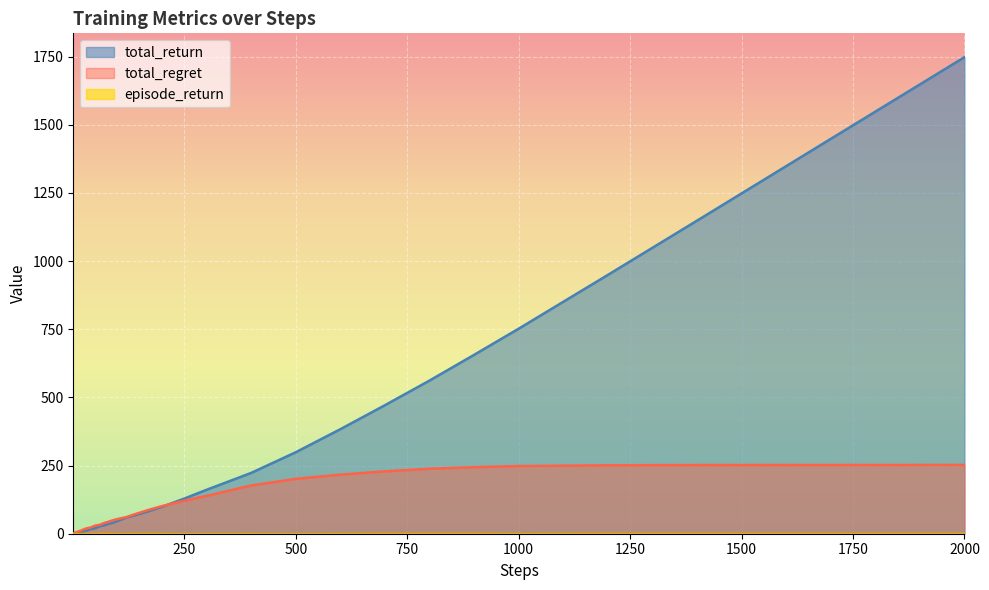

Reading right to left, extract all data points from this chart.

steps: 1747.7	1448.0	1148.1	949.1	751.9	656.0	561.6	471.3	383.3	298.8	223.0	161.1	128.9	98.7	82.5	68.0	59.1	46.3	40.5	36.0	30.8	27.5	20.3	17.2	10.8	8.8	7.5	6.4	4.6	3.9	3.4	3.1	2.6	1.9	1.3	1.0	0.5	0.3	0.3	0.3
total_regret: 252.3	252.0	251.9	250.9	248.1	244.0	238.4	228.7	216.7	201.2	177.0	138.9	121.1	101.3	87.5	72.0	60.9	53.7	49.5	44.0	39.2	32.5	29.7	22.8	19.2	16.2	12.5	10.6	9.4	8.1	6.6	5.9	5.4	5.1	4.7	4.0	3.5	2.7	1.7	0.7
episode_return: 1.0	1.0	1.0	1.0	0.7	1.0	1.0	1.0	0.8	0.2	0.7	0.4	0.3	0.8	0.9	0.8	0.5	0.7	0.0	1.0	0.8	1.0	0.2	0.9	0.8	0.9	0.3	0.7	0.5	0.1	0.3	0.5	0.7	0.6	0.3	0.5	0.2	0.0	0.0	0.3